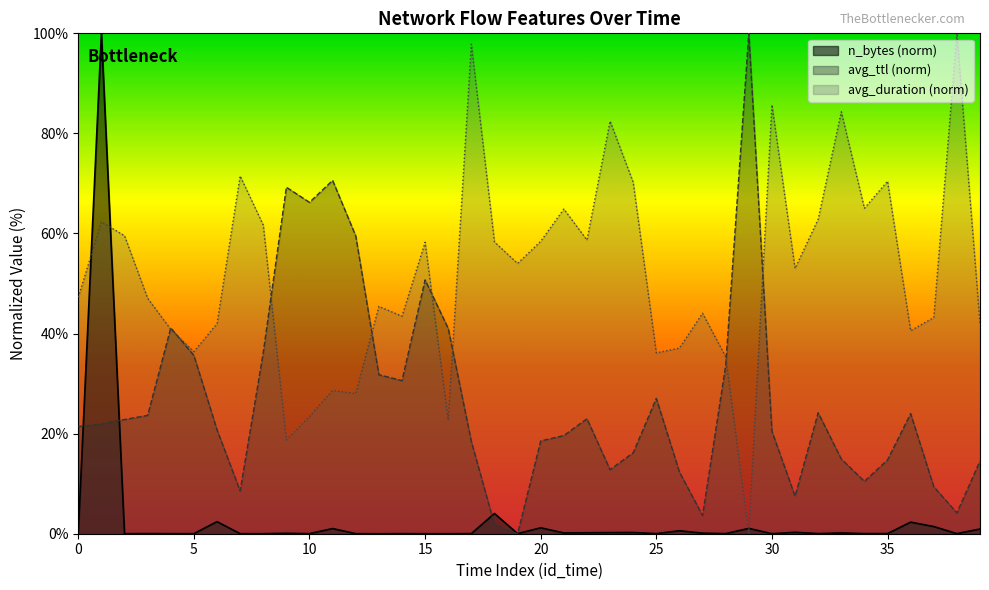

True or false: n_bytes has a value of 0.0 at 15.

False